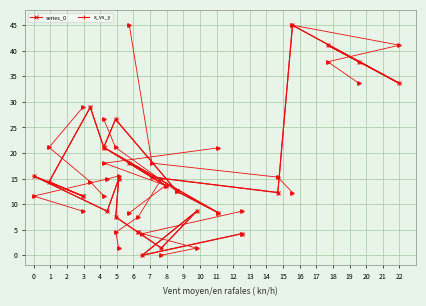

Reading left to right, list all the values displayed in this chart.

37.9	41.1	33.6	45.0	12.3	15.3	18.0	13.6	21.0	8.3	12.5	26.6	21.1	29.0	14.4	11.6	15.5	8.6	14.9	7.5	4.5	1.4	8.6	0.0	4.2